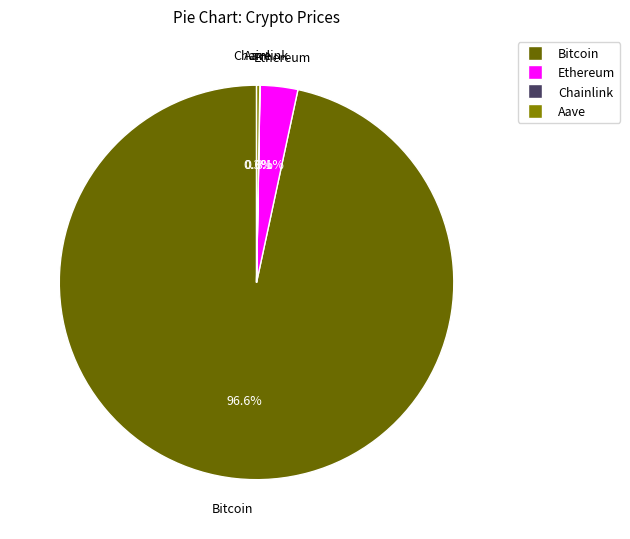

What is the largest slice in the pie chart?

Bitcoin